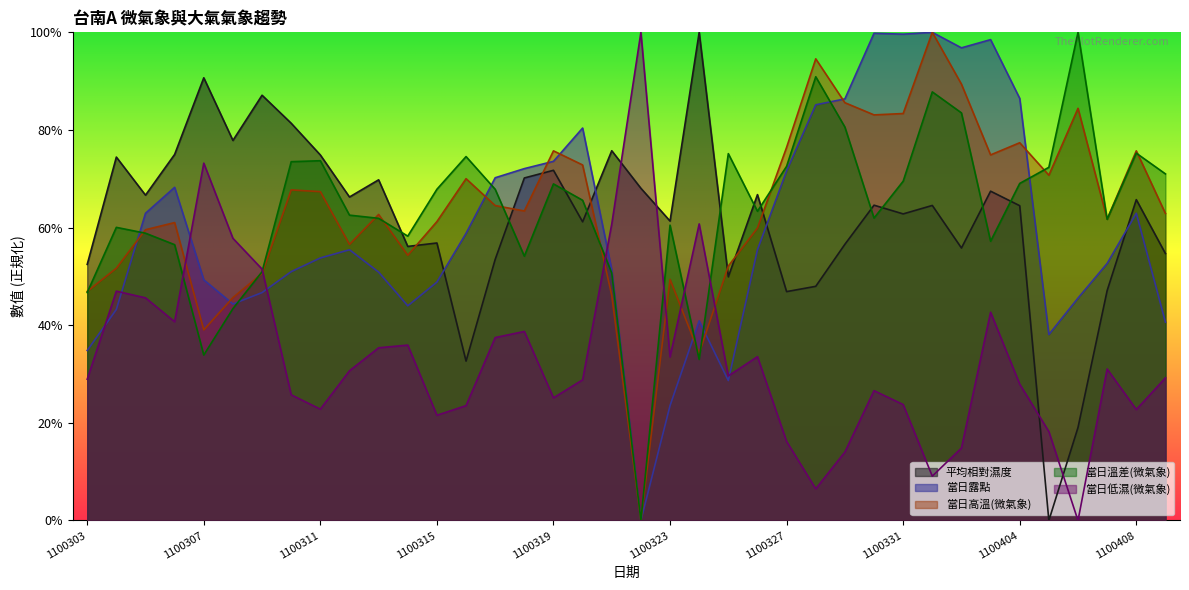

What is the spread (max minus min) of values at 1100322?

100.0